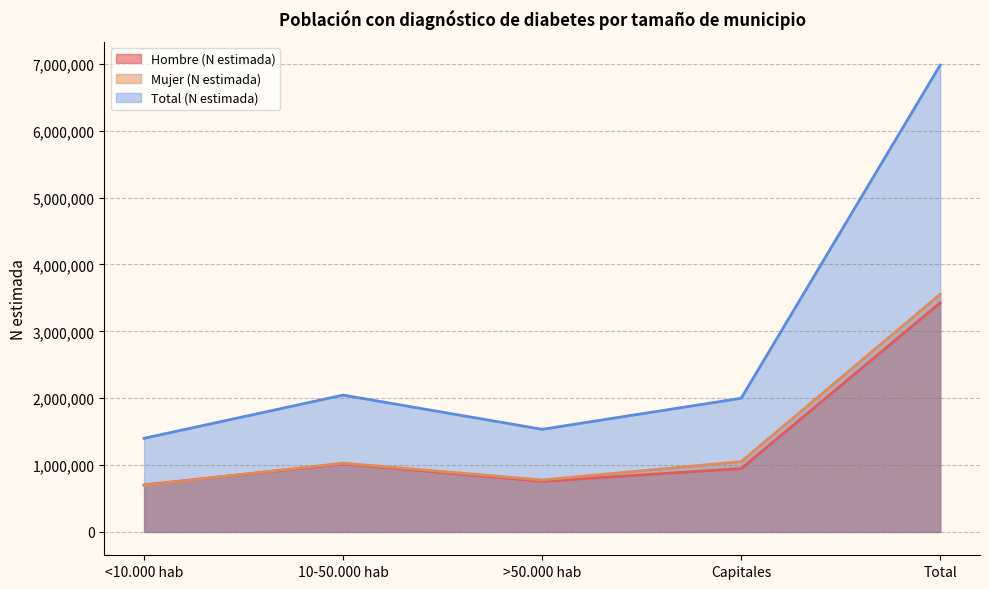

What is the difference between the maximum and second lowest values in the Total (N estimada) series?

5447080